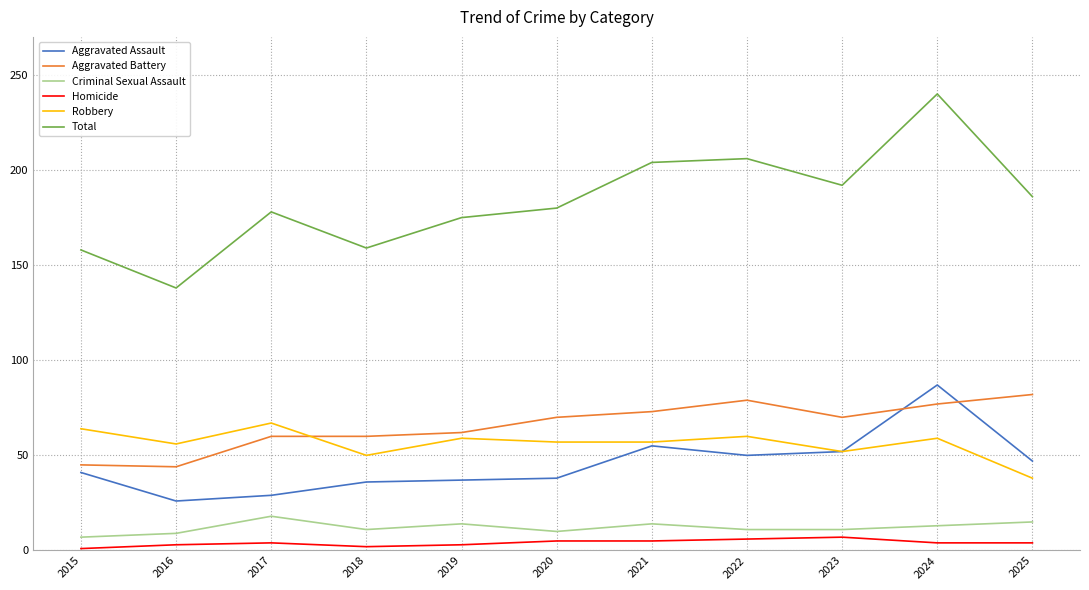

Rank the series at 2016 from lowest to highest value.

Homicide, Criminal Sexual Assault, Aggravated Assault, Aggravated Battery, Robbery, Total